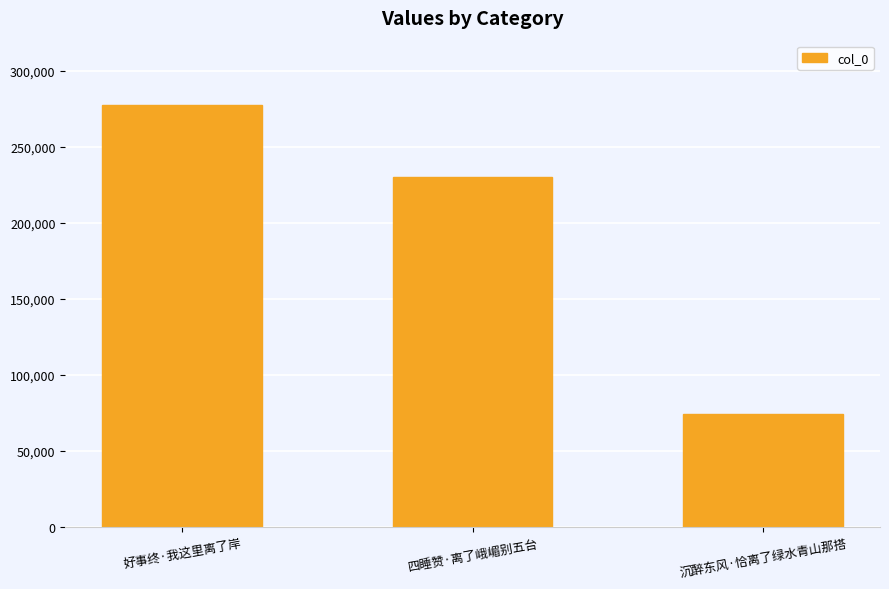

Where does the data first go above 230594?

好事终·我这里离了岸